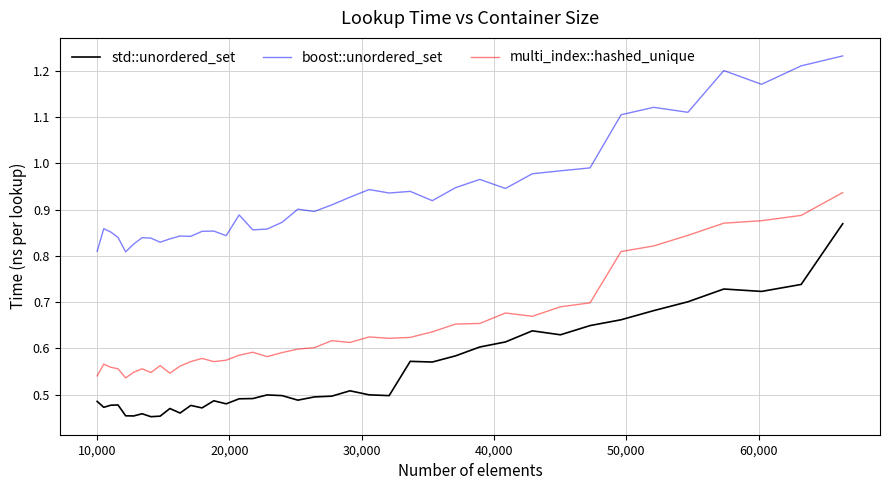

List the series in order of their peak value, lowest first.

std::unordered_set, multi_index::hashed_unique, boost::unordered_set